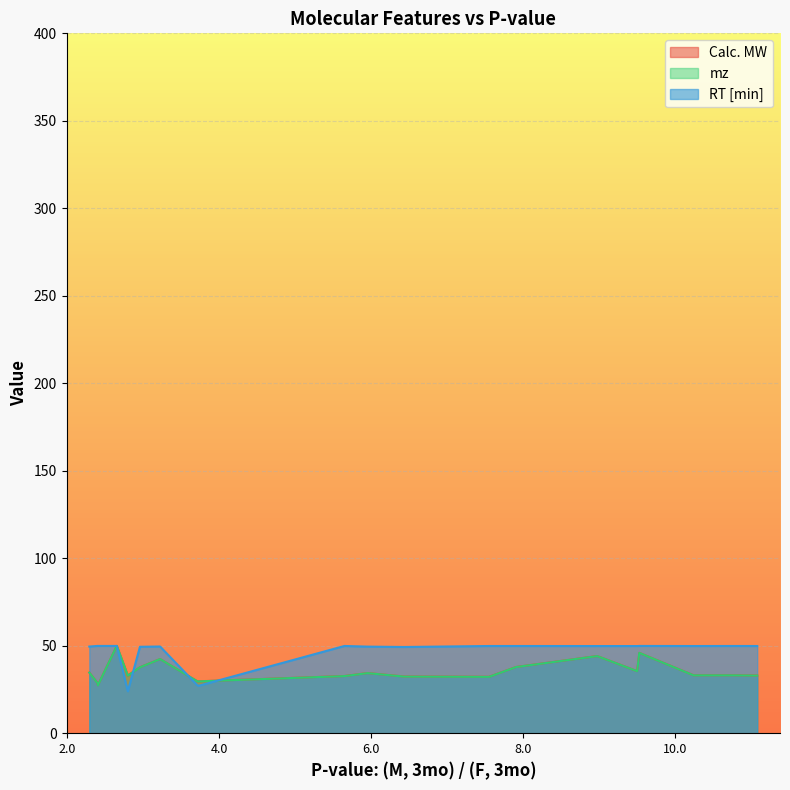

How many lines are shown in the chart?

3